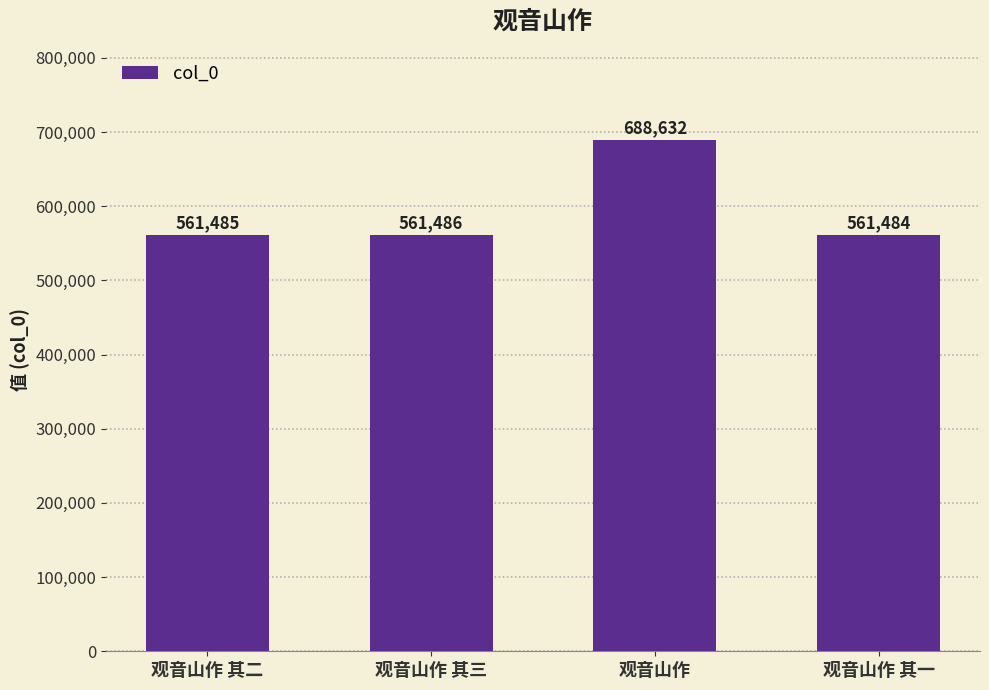

What is the value of the 2nd bar from the left?

561486